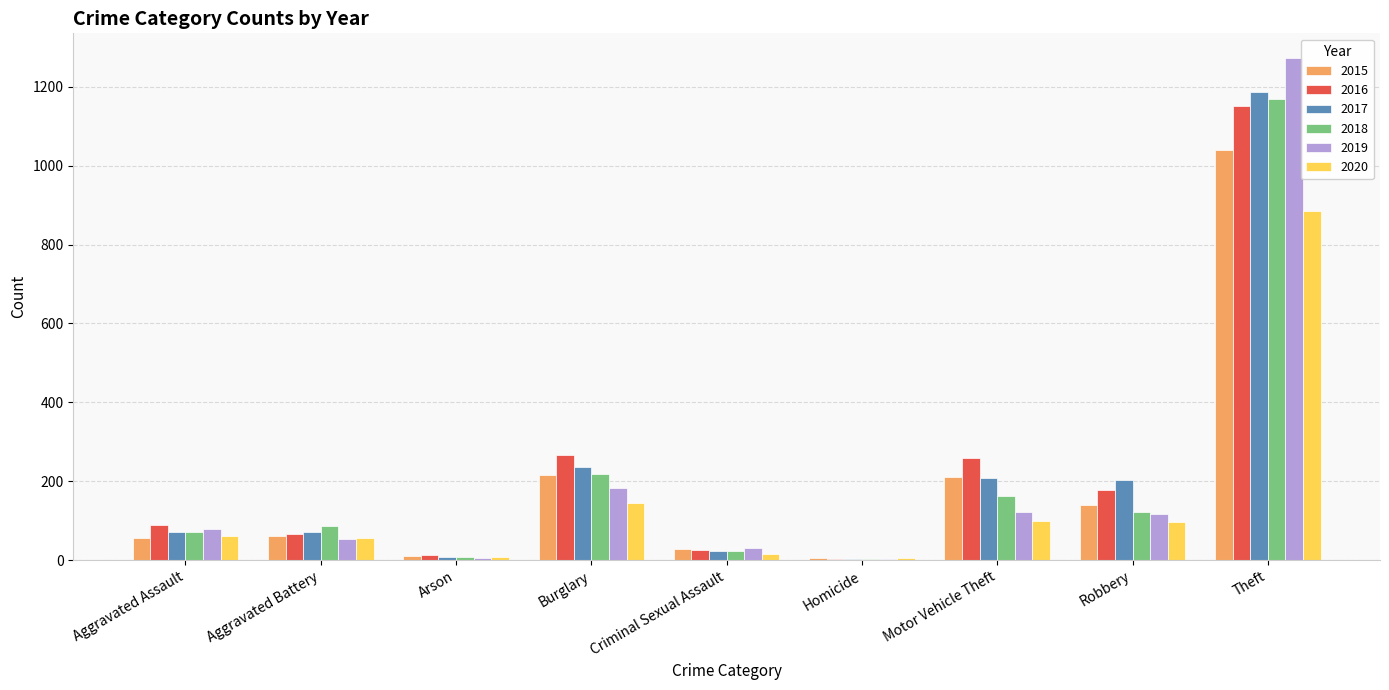

What is the sum of the 2017 values at Robbery and Motor Vehicle Theft?

410